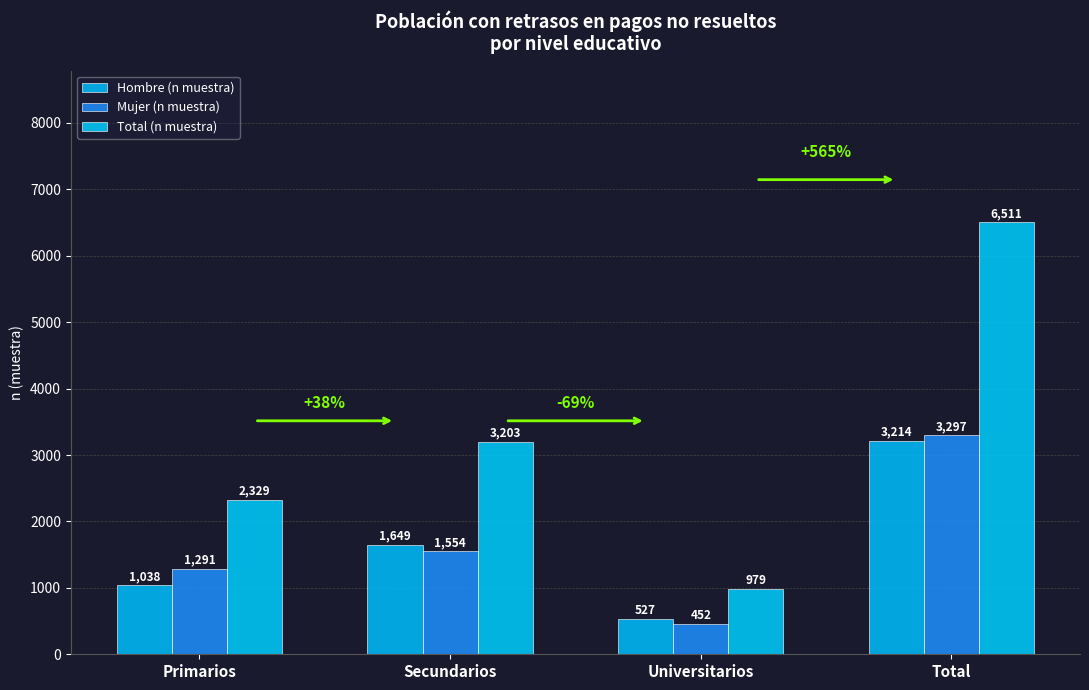

Between Primarios and Secundarios, which series saw the biggest shift?

Total (n muestra)